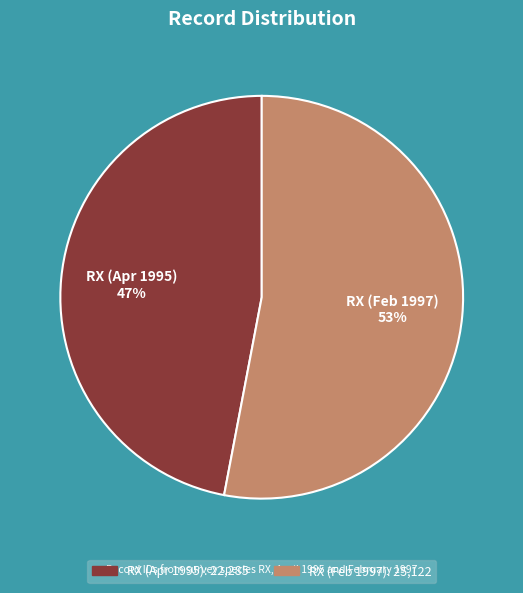

Which has a higher value, RX (Feb 1997) 53% or RX (Apr 1995) 47%?

RX (Feb 1997) 53%